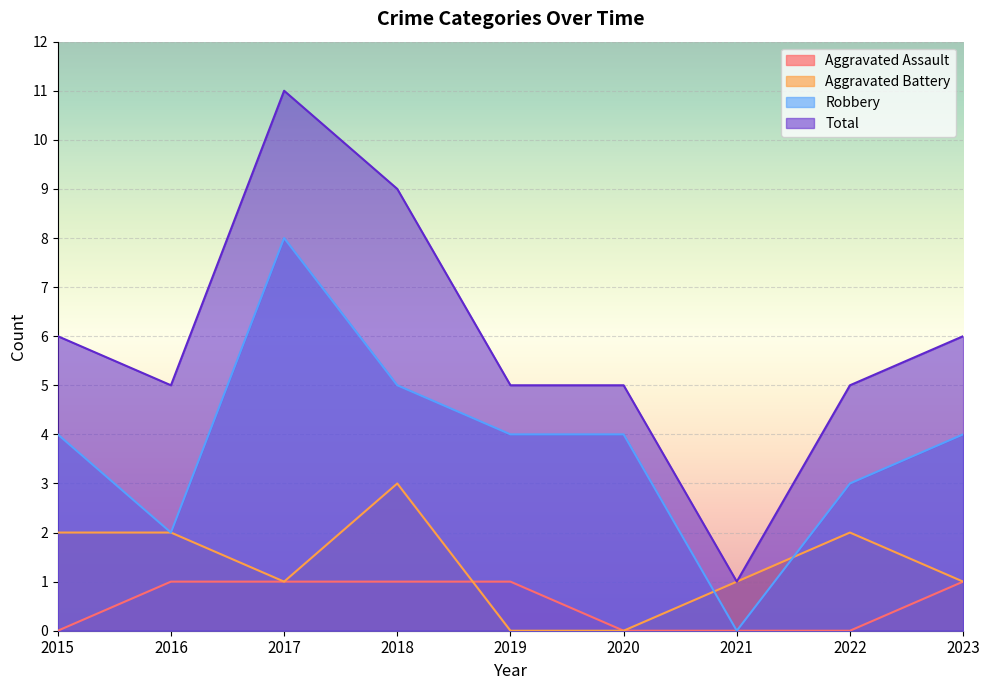

List the series in order of their peak value, highest first.

Total, Robbery, Aggravated Battery, Aggravated Assault